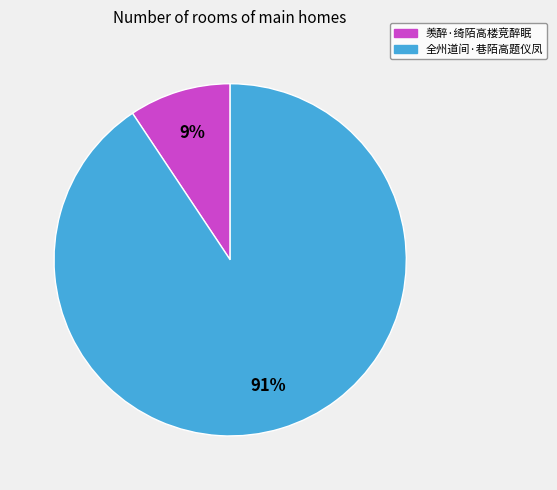

How many slices are in this pie chart?

2